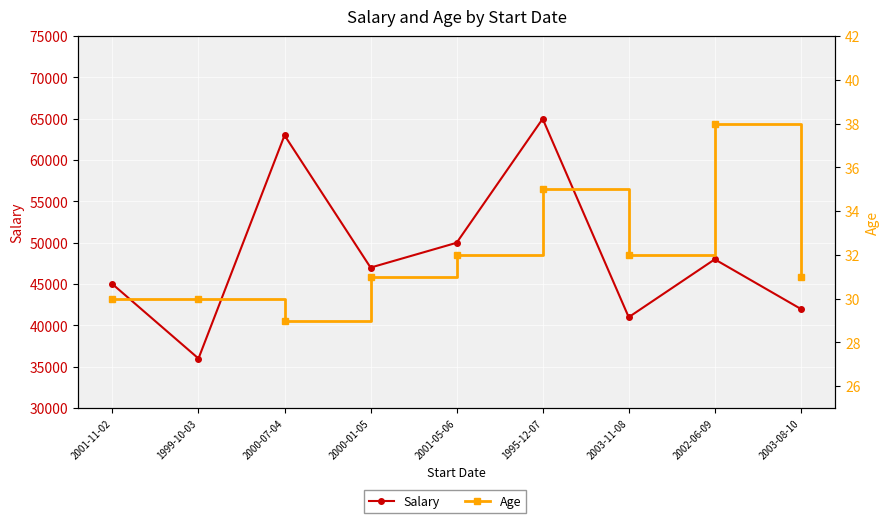

Between 2000-07-04 and 1999-10-03, which is larger?

2000-07-04